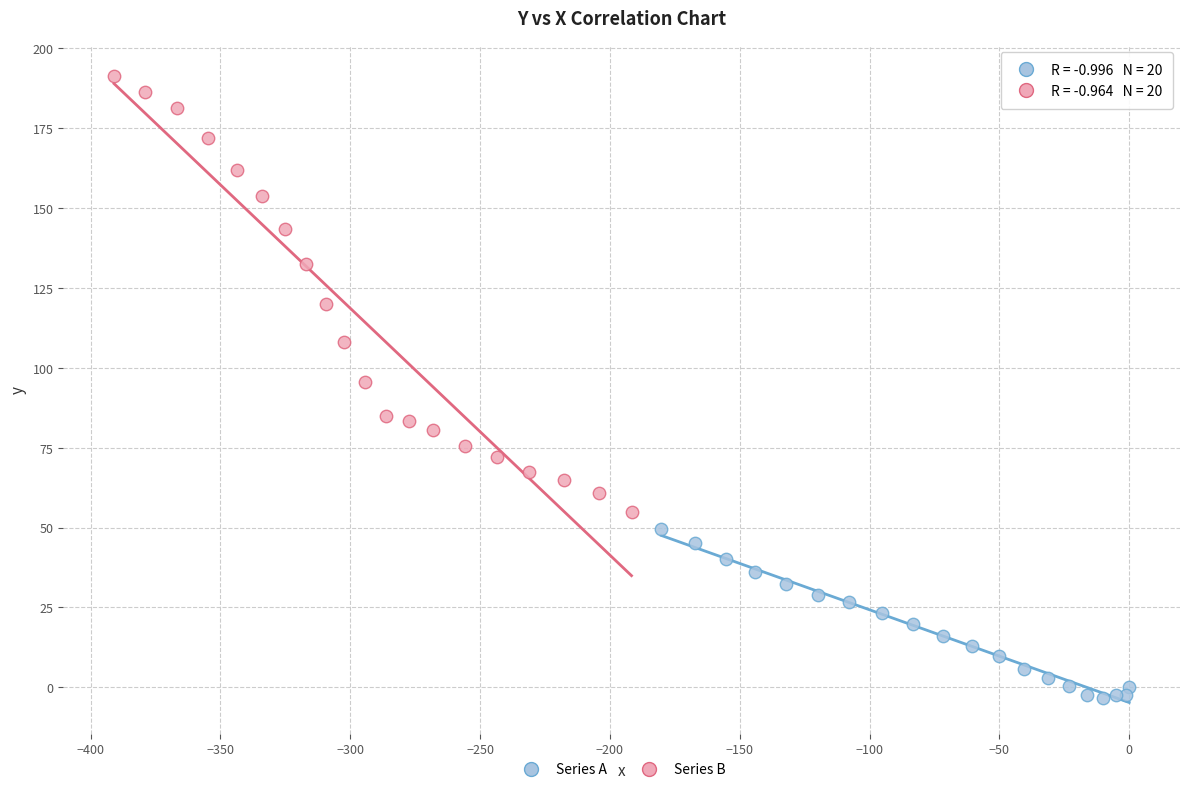

Which series reaches the minimum Y coordinate?

Series A